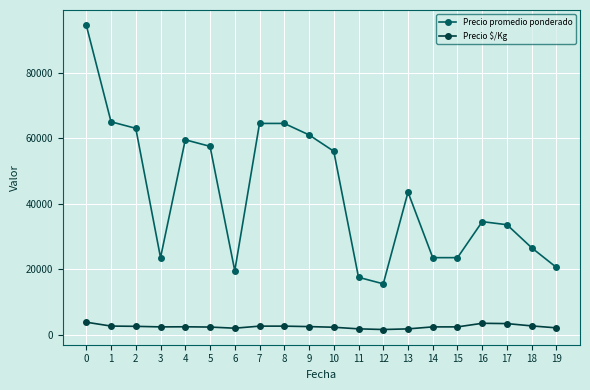

True or false: Precio promedio ponderado and Precio $/Kg intersect in this chart.

False